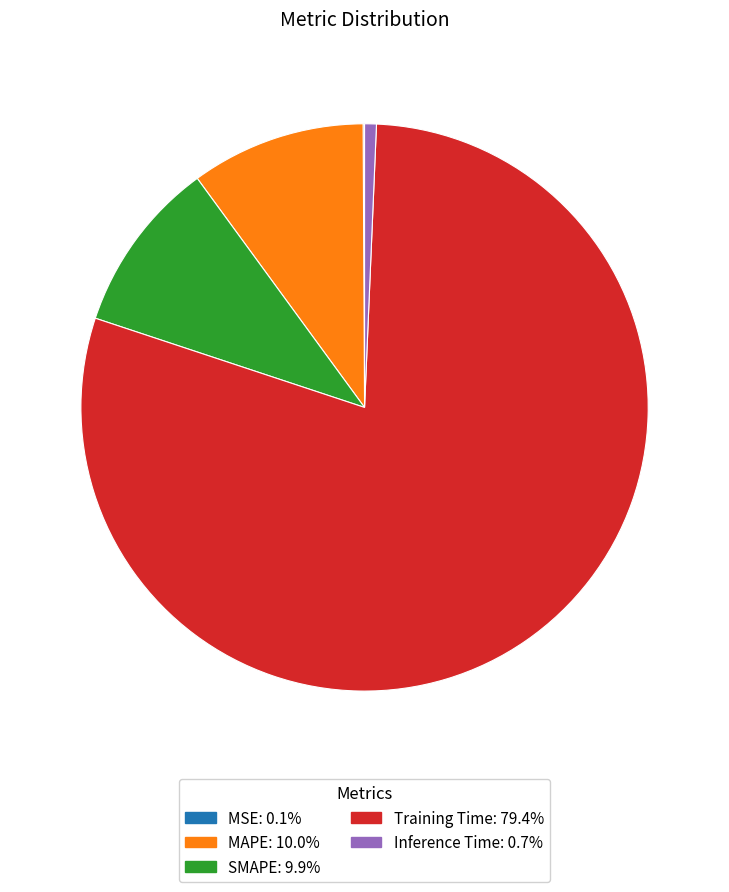

Does Training Time represent more than half of the total?

Yes